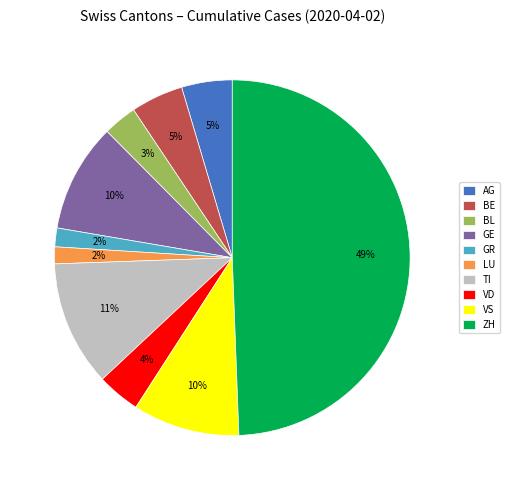

Is it true that GR is 2% of the pie?

True